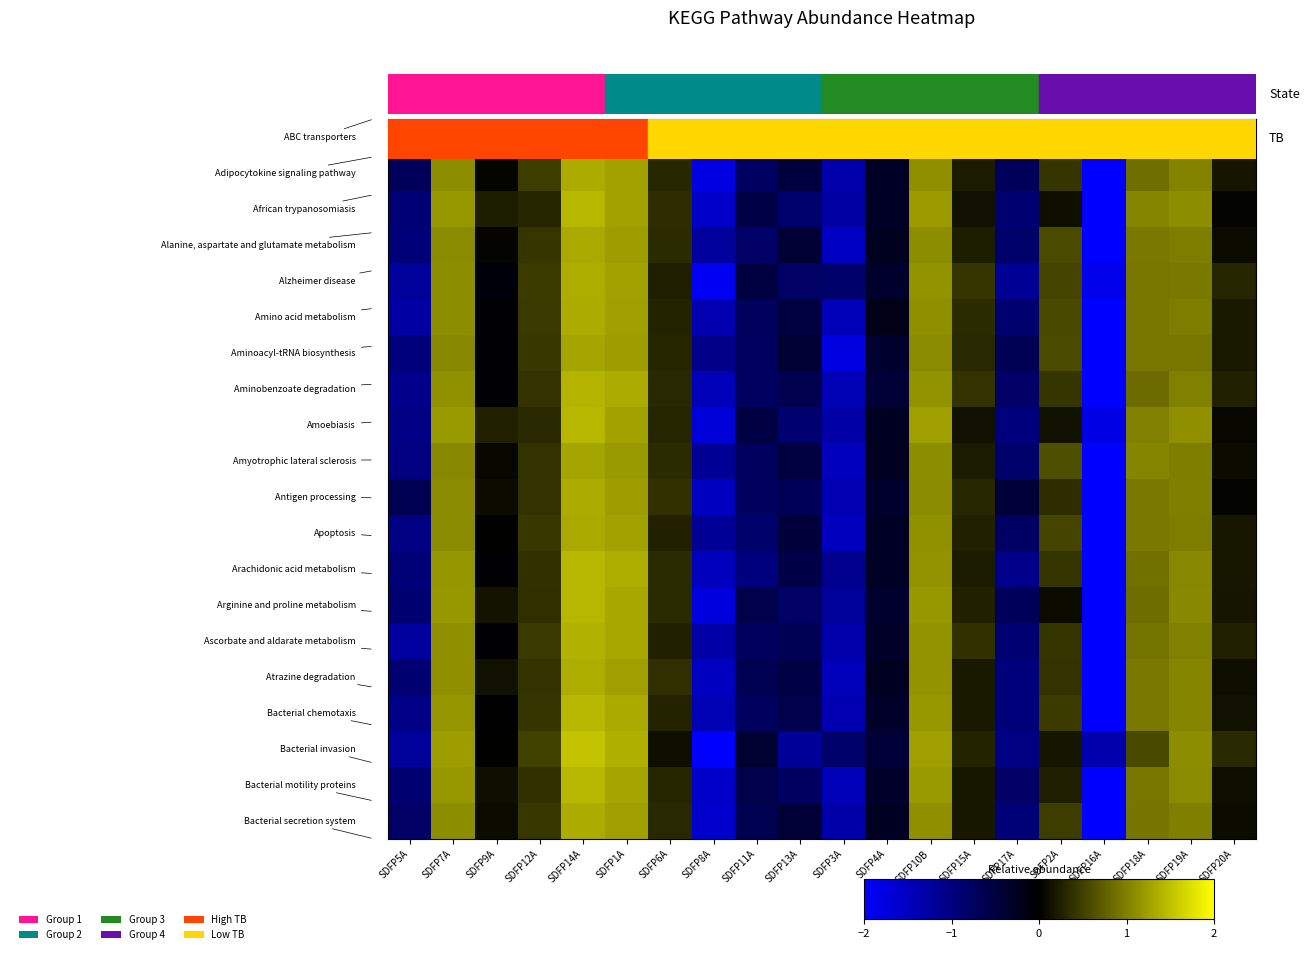

At which category is the sum across all series the highest?

SDFP14A